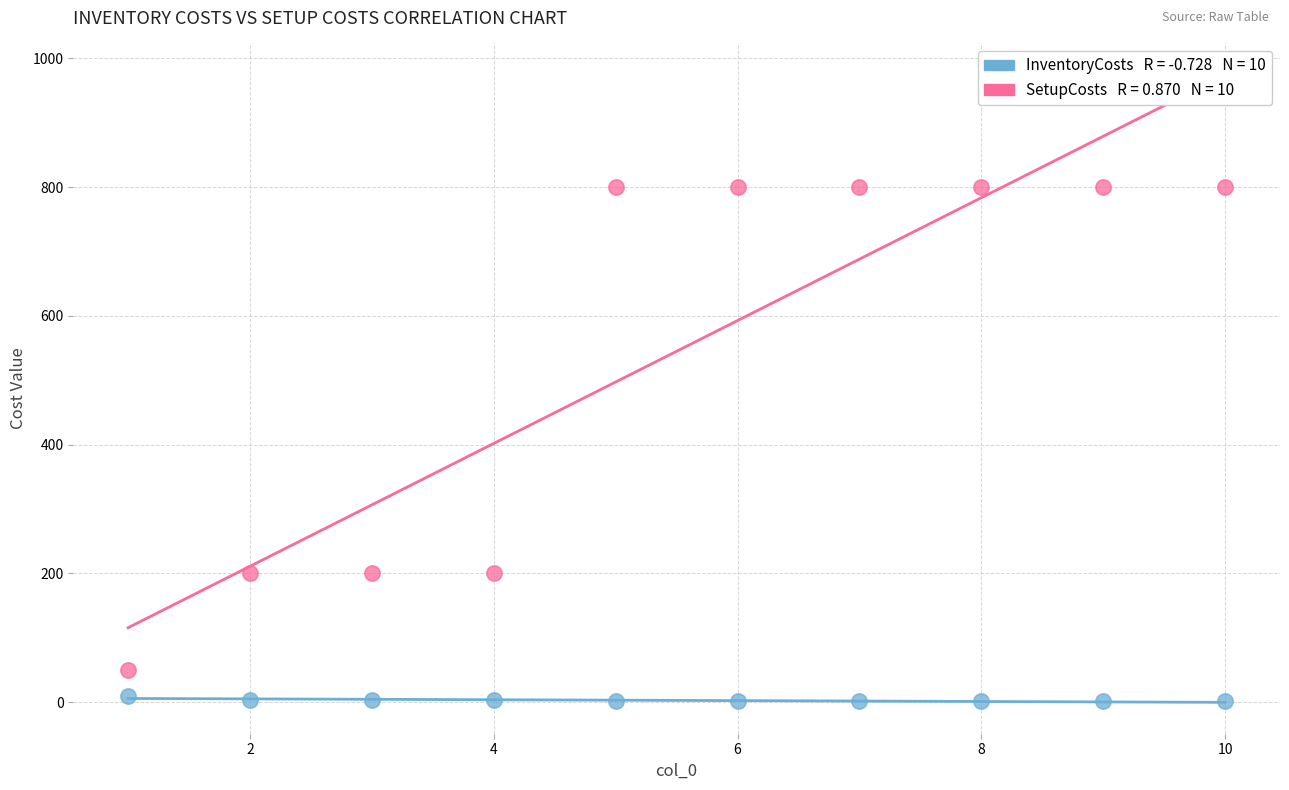

Across all data points, what is the range of X values (max minus min)?

9